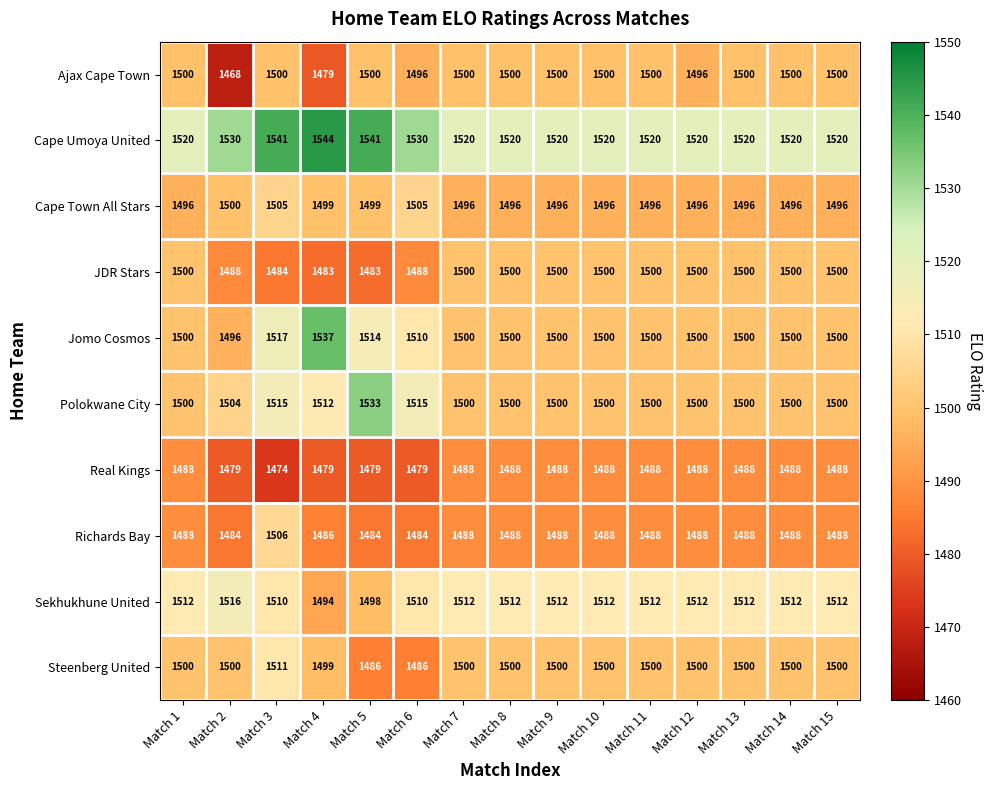

At Match 5, list the series in order from smallest to largest.

Real Kings, JDR Stars, Richards Bay, Steenberg United, Sekhukhune United, Cape Town All Stars, Ajax Cape Town, Jomo Cosmos, Polokwane City, Cape Umoya United